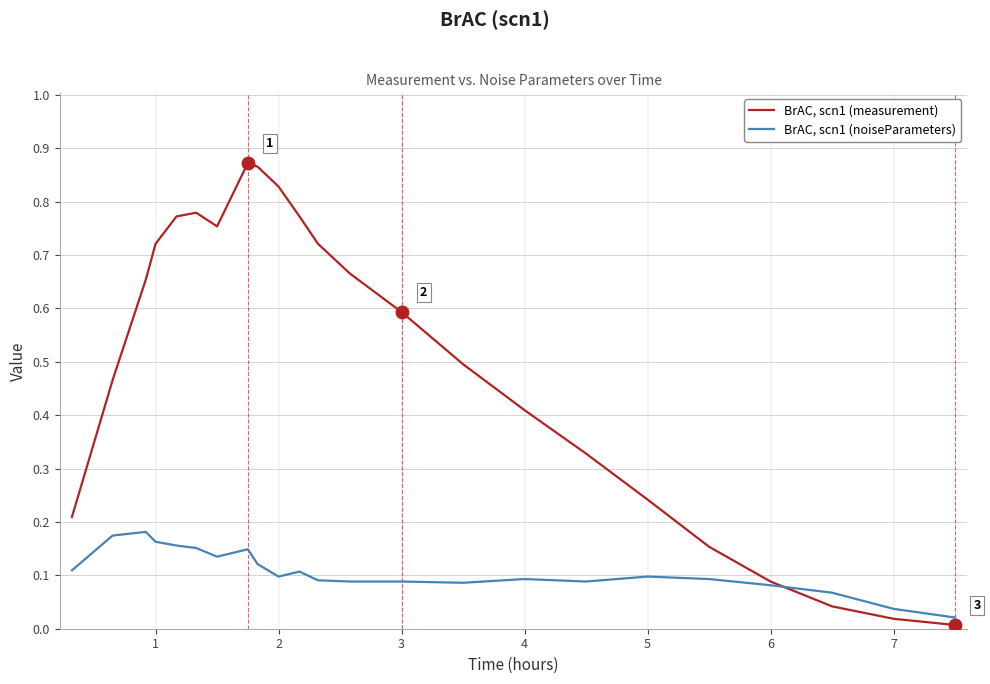

What is the sum of all BrAC, scn1 (noiseParameters) values?

2.5